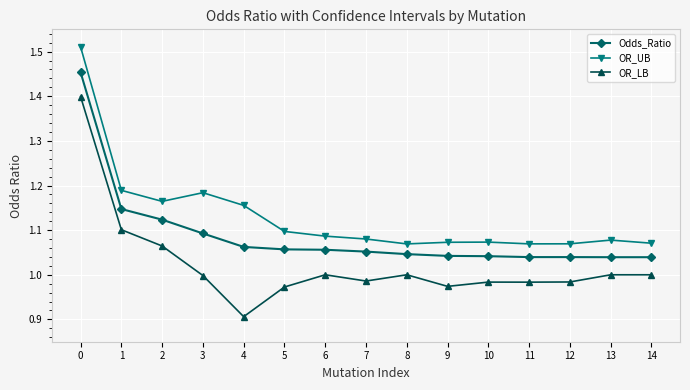

True or false: OR_LB has a value of 1.4 at 5.

False